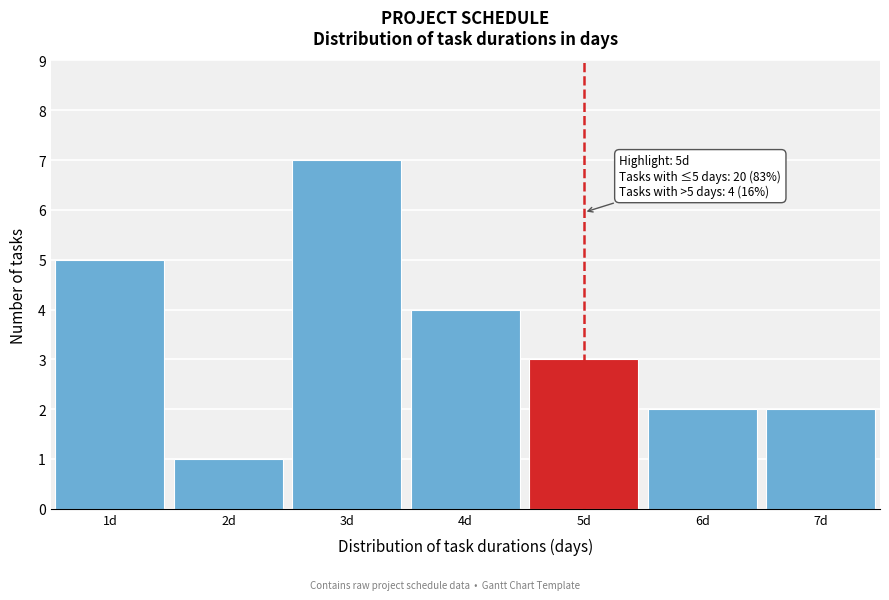

Over which range of the x-axis is the bar tallest?

2.5 to 3.5